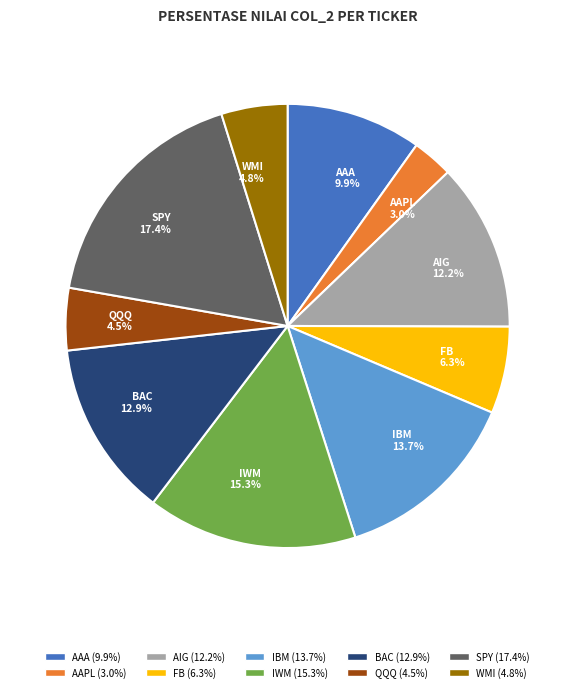

What is the largest slice in the pie chart?

SPY